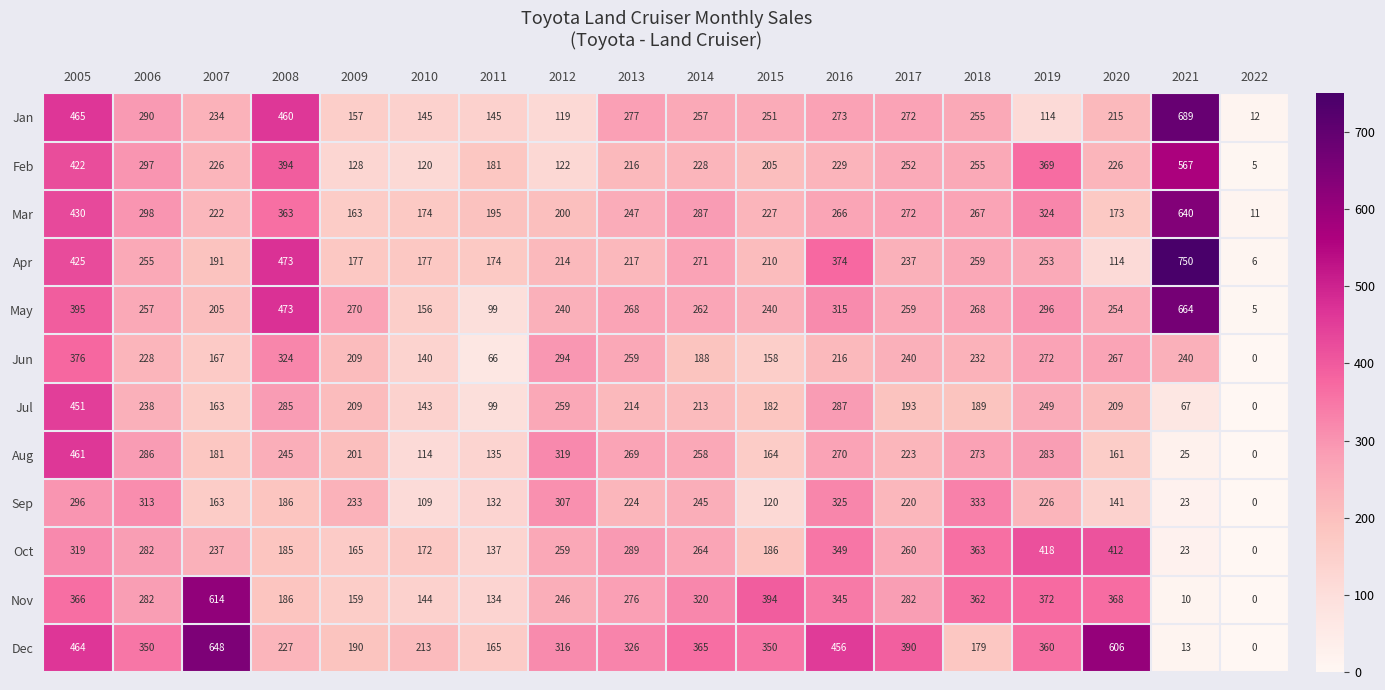

Which series has the largest total across all categories?

Dec